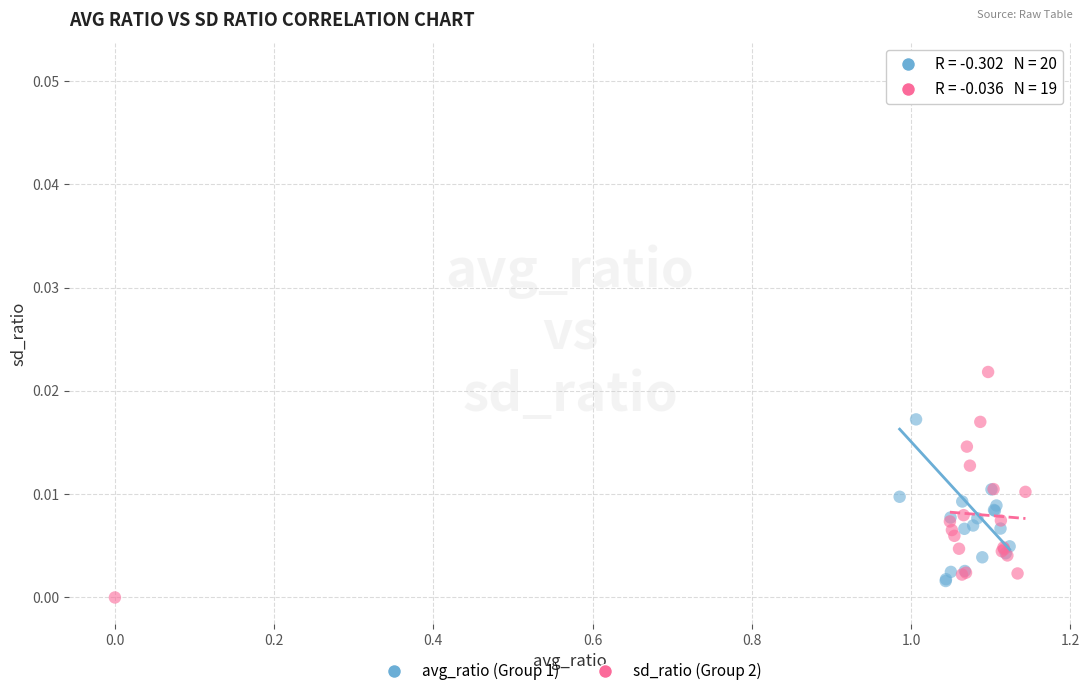

Which series has the largest Y range (max minus min)?

avg_ratio (Group 1)